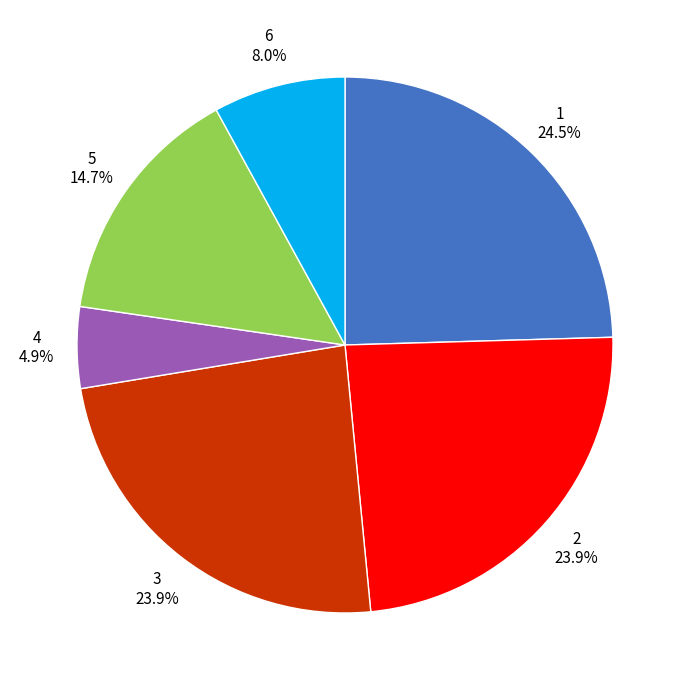

Is there any slice that represents more than half of the pie?

No